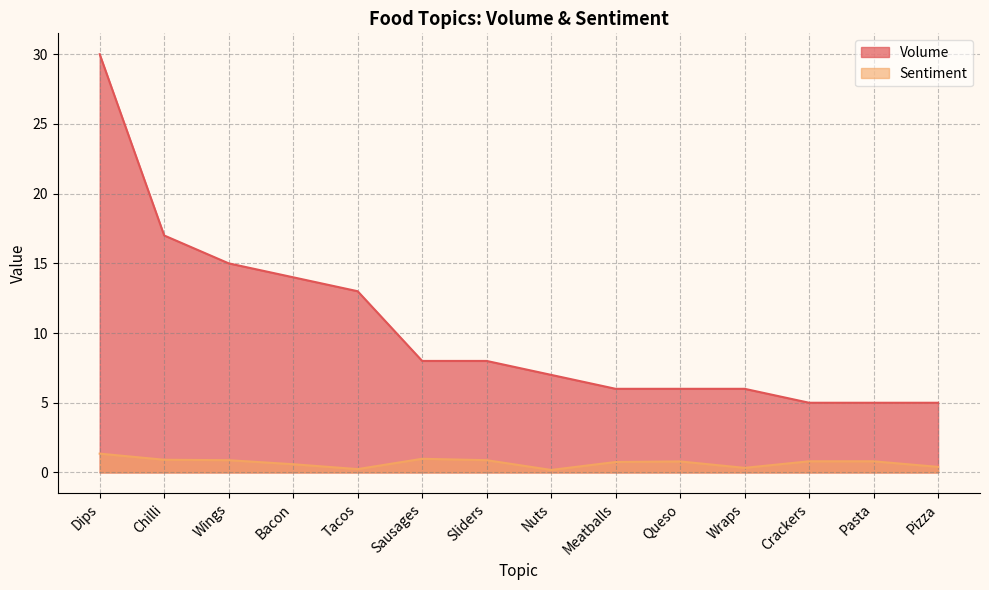

At which category is the sum across all series the highest?

Dips